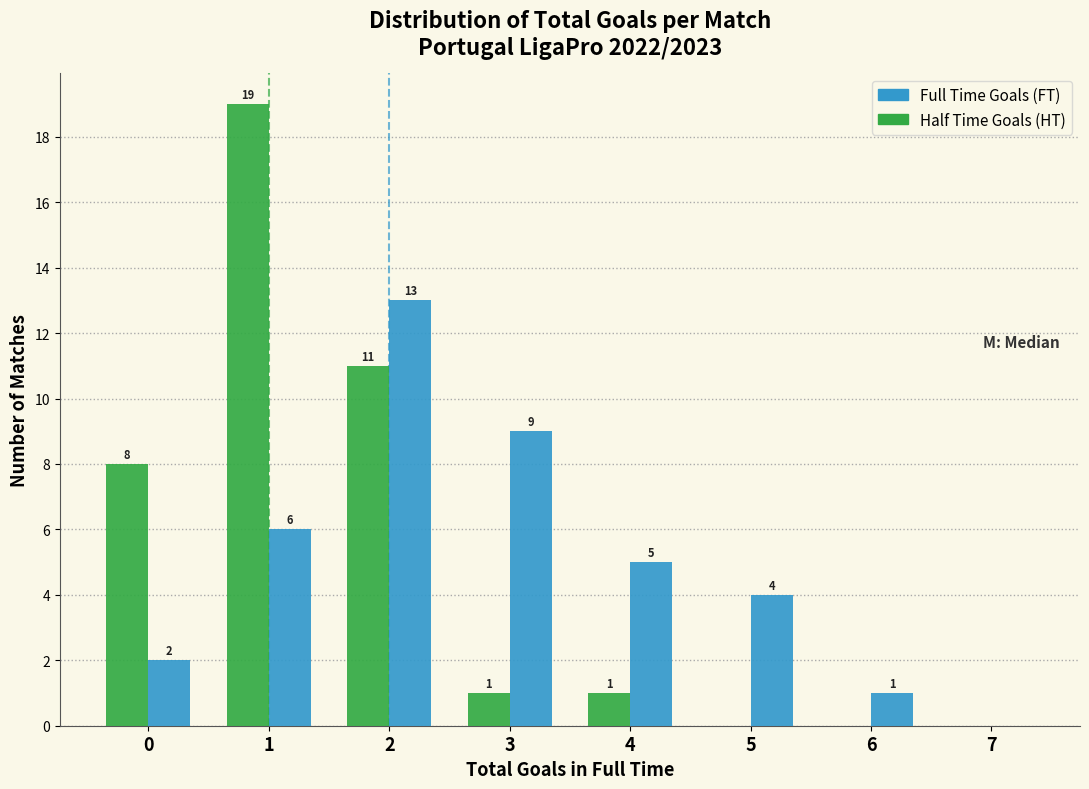

Reading left to right, list all the values displayed in this chart.

Full Time Goals: 0=2	1=6	2=13	3=9	4=5	5=4	6=1	7=0
Half Time Goals: 0=8	1=19	2=11	3=1	4=1	5=0	6=0	7=0